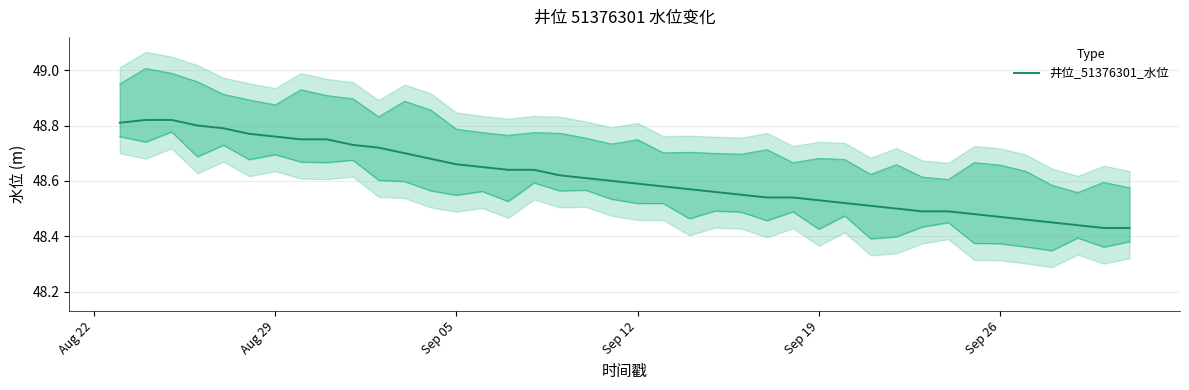

Is it true that 井位_51376301_水位 equals 29.6 at Sep 19?

False